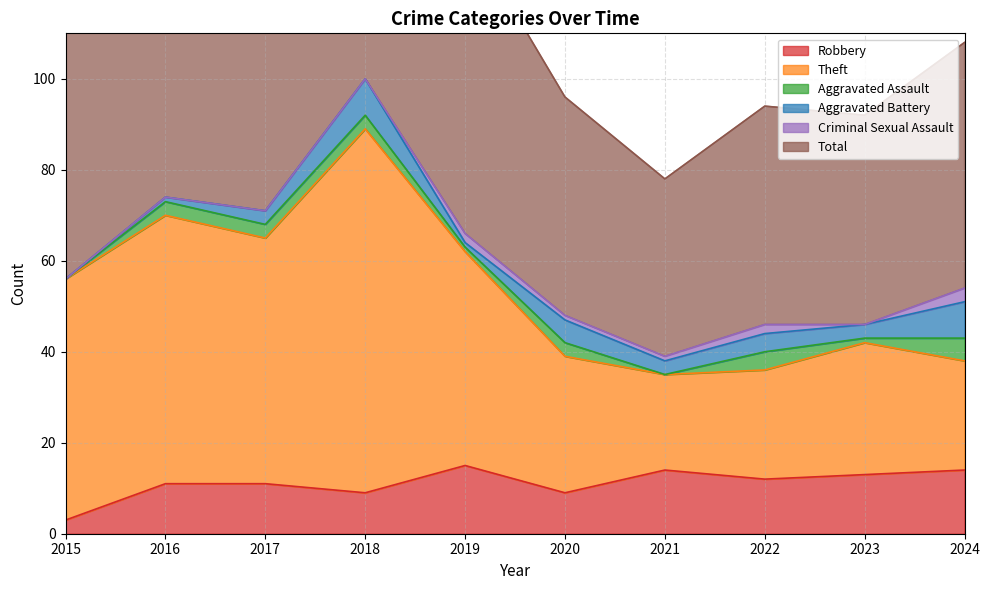

What is the minimum value for Robbery?

3